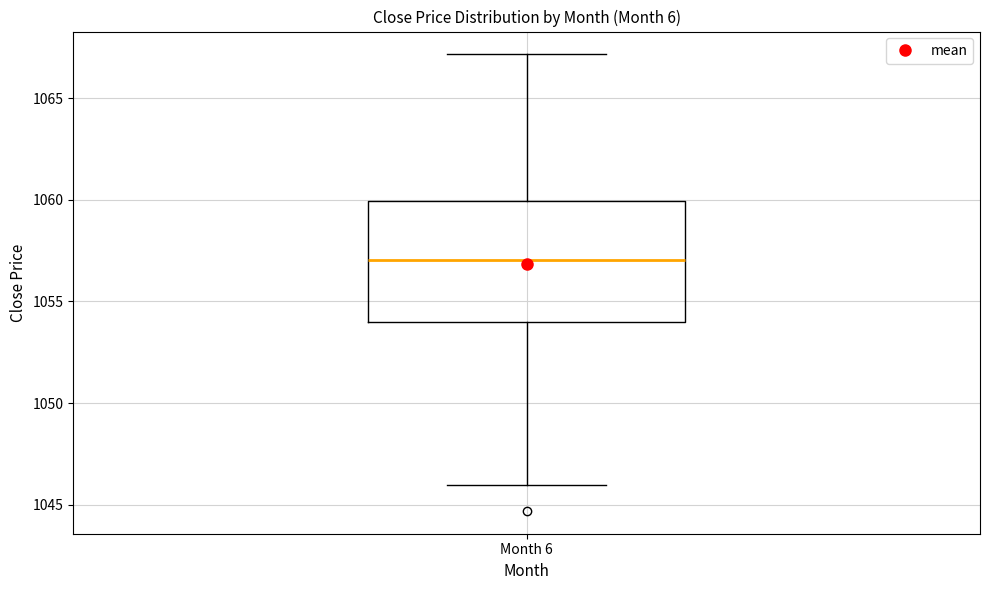

Where is the upper edge of the box for Month 6 on the y-axis? The values are not printed on the chart, so give them approximately, as read against the axis.

1060